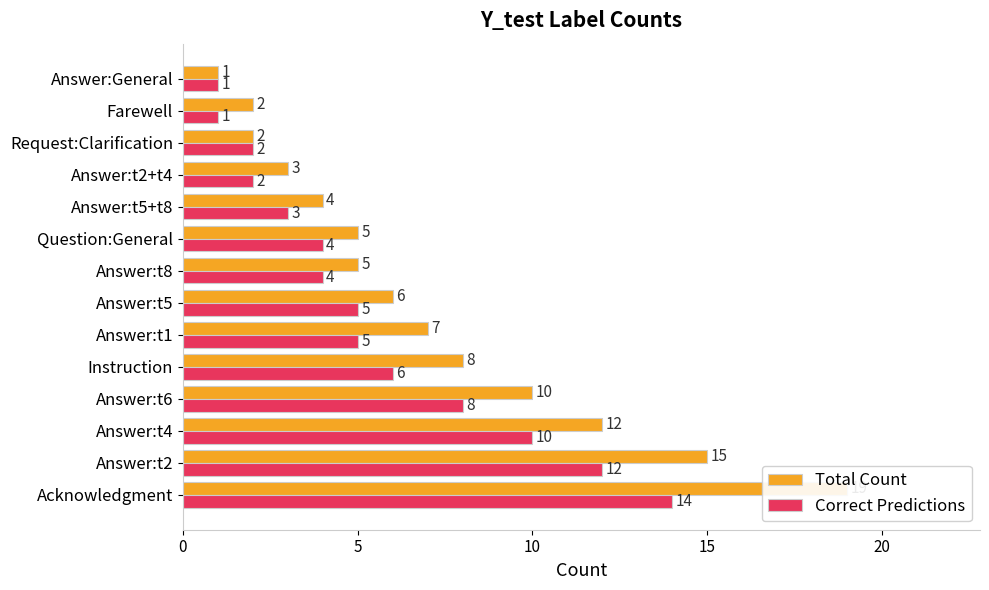

True or false: Total Count has a value of 2 at Answer:t2+t4.

False